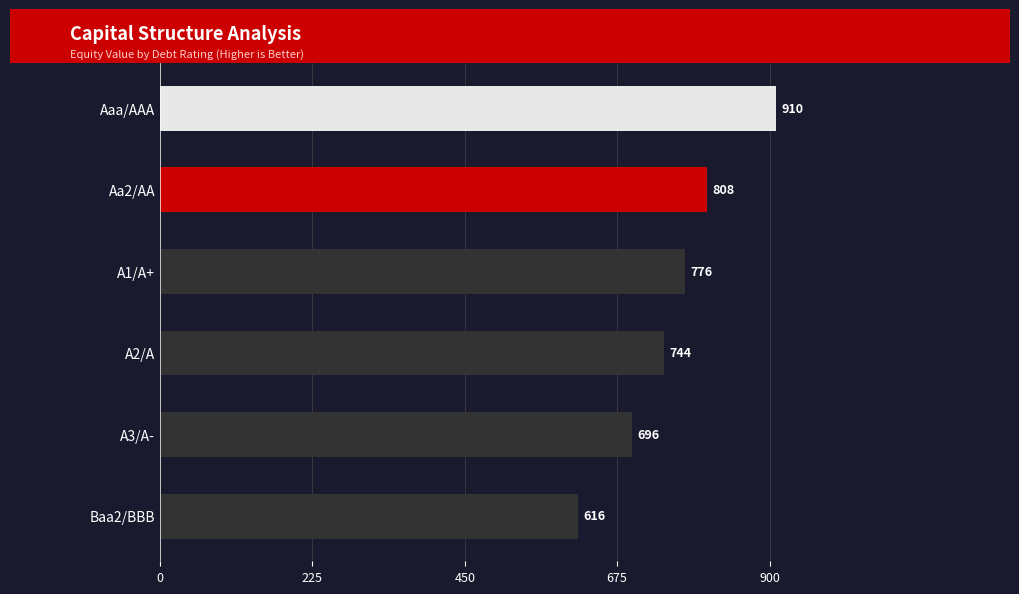

List the labels in order of value, smallest first.

Baa2/BBB, A3/A-, A2/A, A1/A+, Aa2/AA, Aaa/AAA